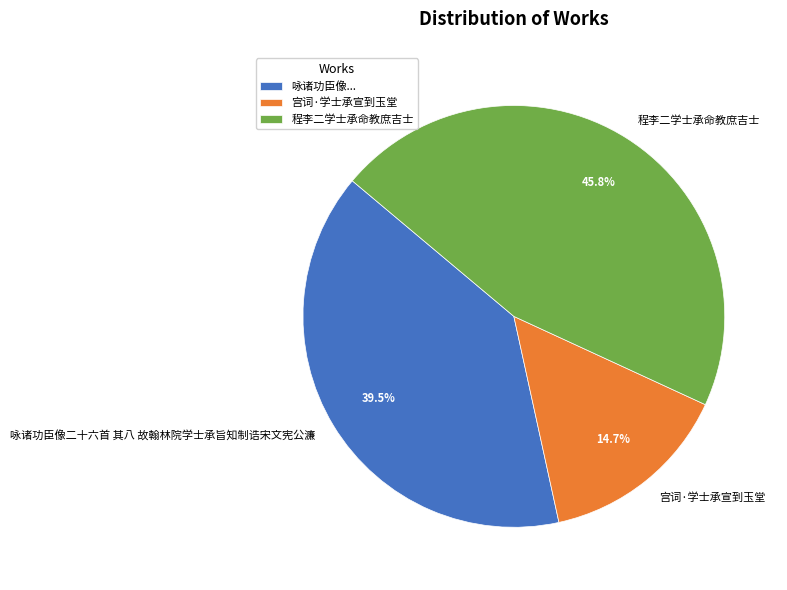

The 咏诸功臣像二十六首 其八 故翰林院学士承旨知制诰宋文宪公濂 slice represents 27% of the pie. True or false?

False